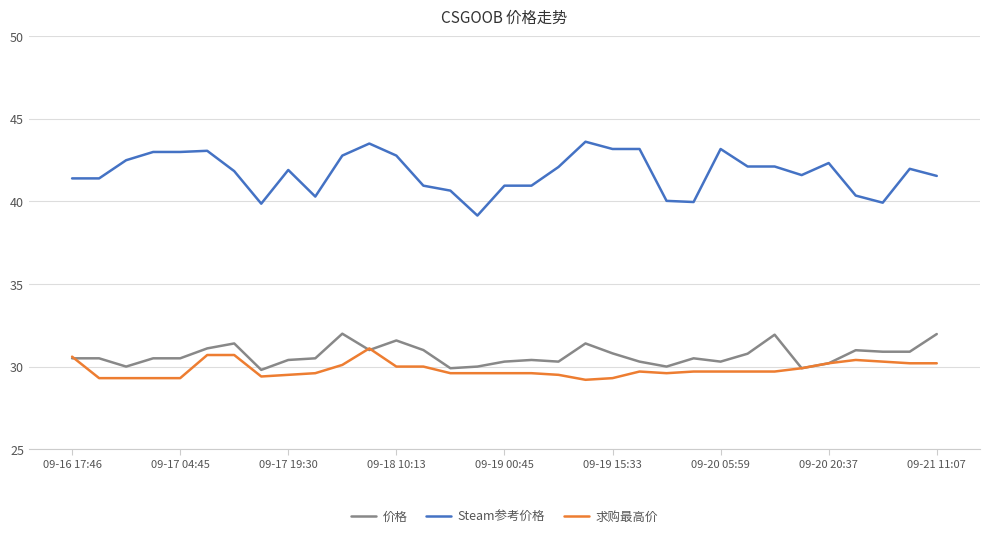

What is the lowest value of the 求购最高价 series?

29.2